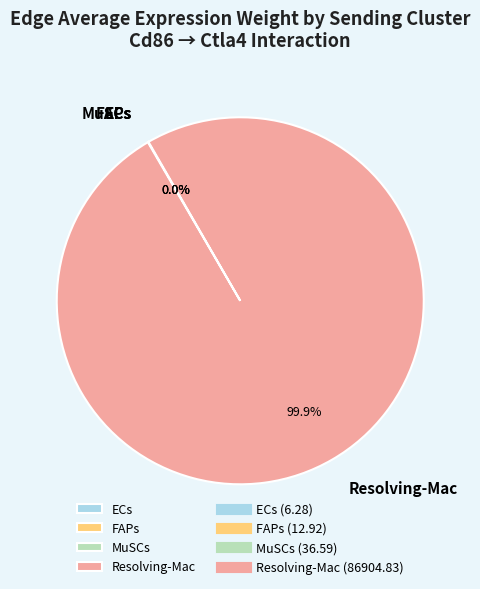

Is Resolving-Mac the majority of the pie?

Yes